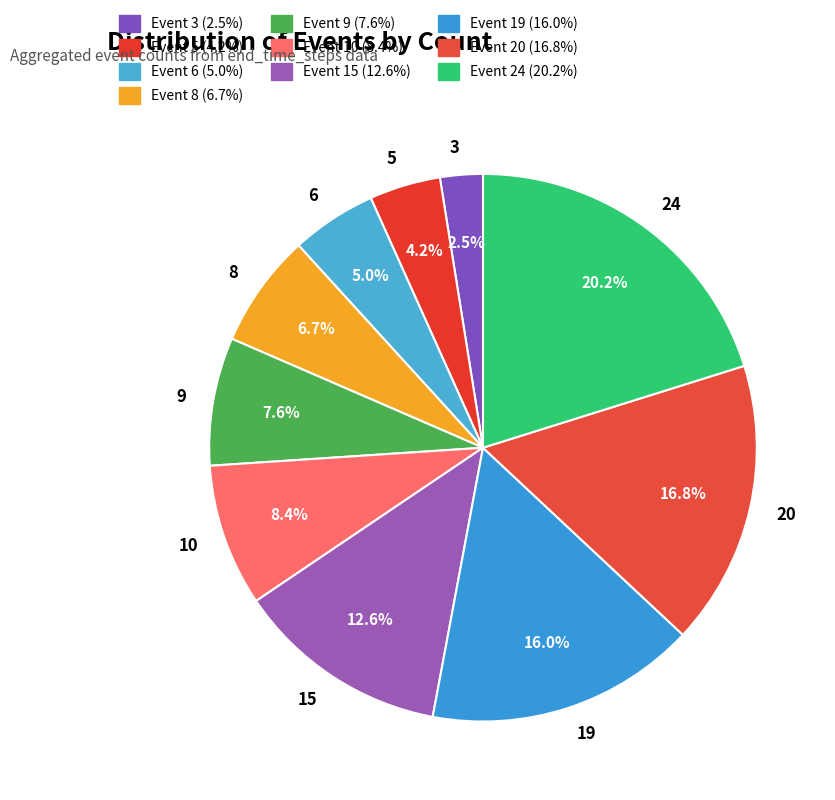

To the nearest percent, what is the difference between the largest and smallest slice percentages?

18%